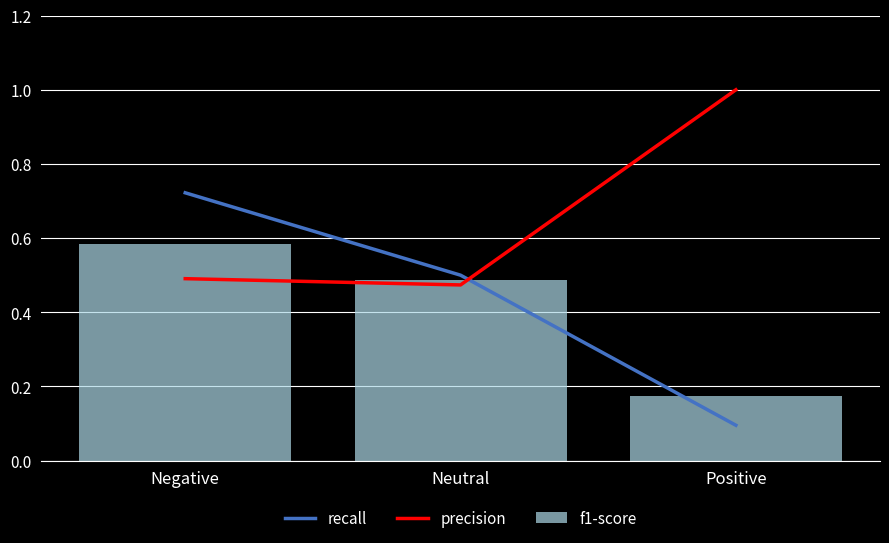

At how many categories does at least one series exceed 0?

3